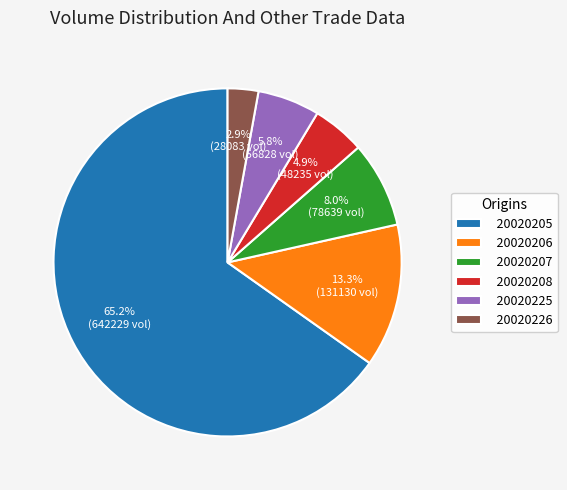

Combined, do 20020208 and 20020226 account for over 50%?

No